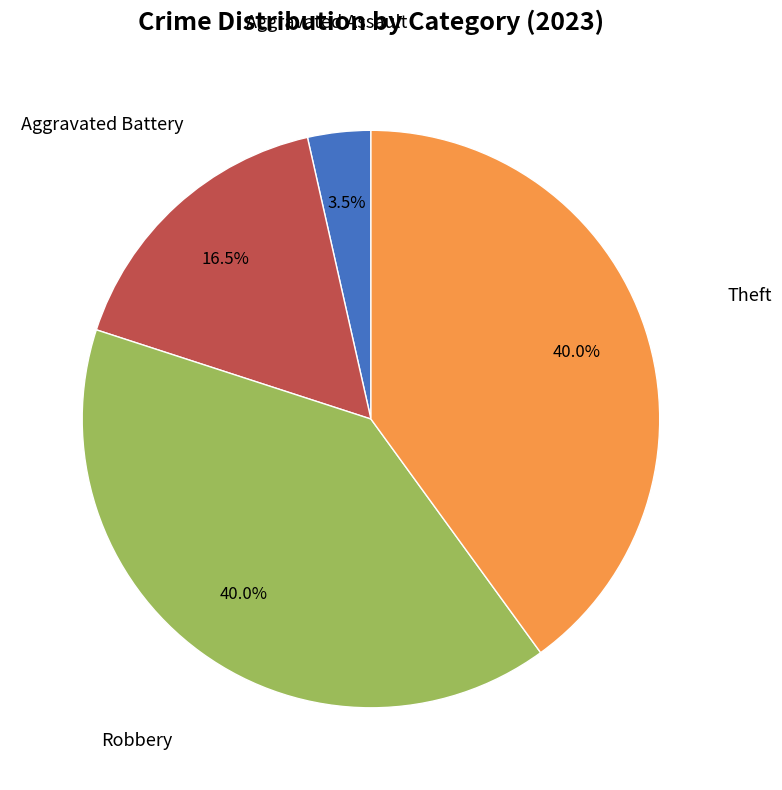

Does any single category account for the majority?

No